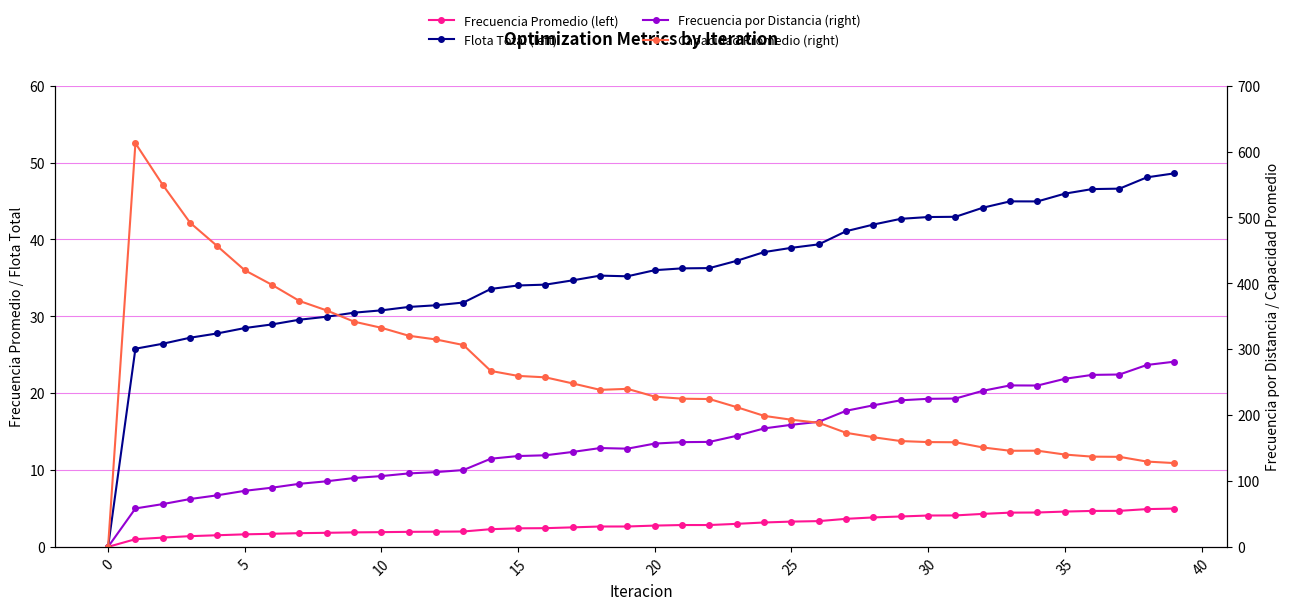

What is the maximum value shown in the chart?

612.7